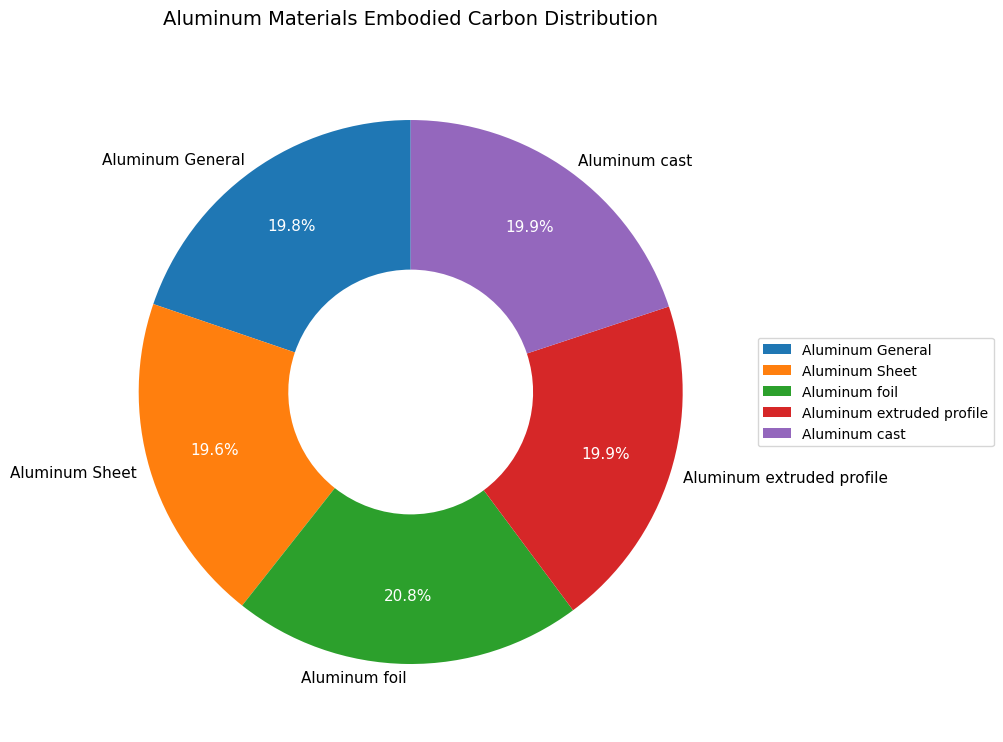

Combined, what portion of the pie is Aluminum extruded profile and Aluminum foil?

40.7%